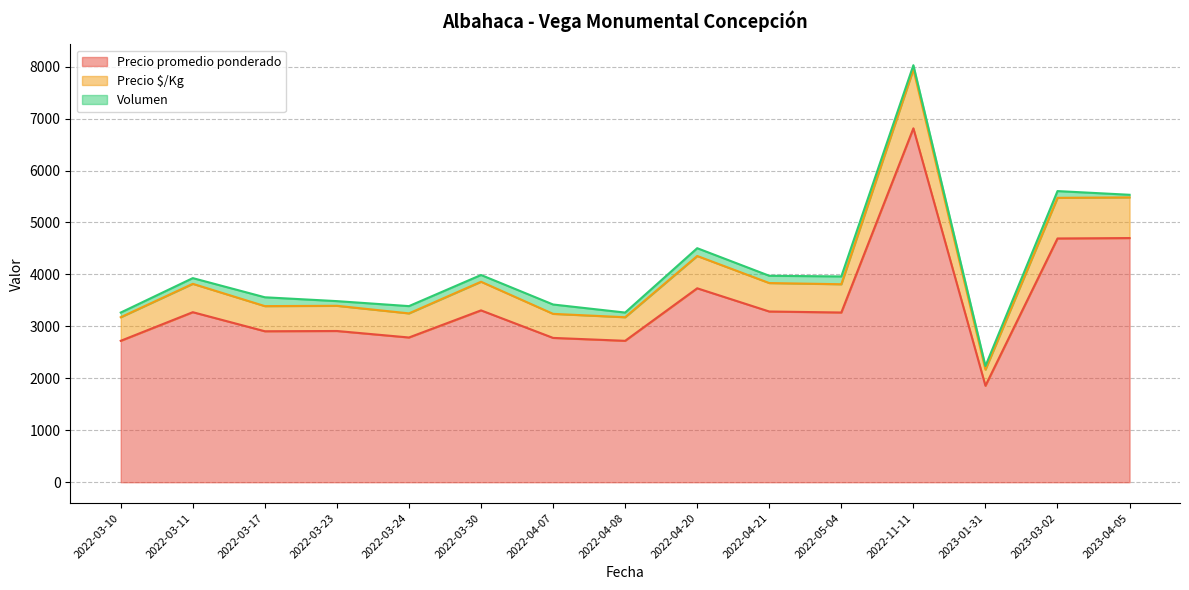

What is the difference between the maximum and minimum values in the Precio promedio ponderado series?

4955